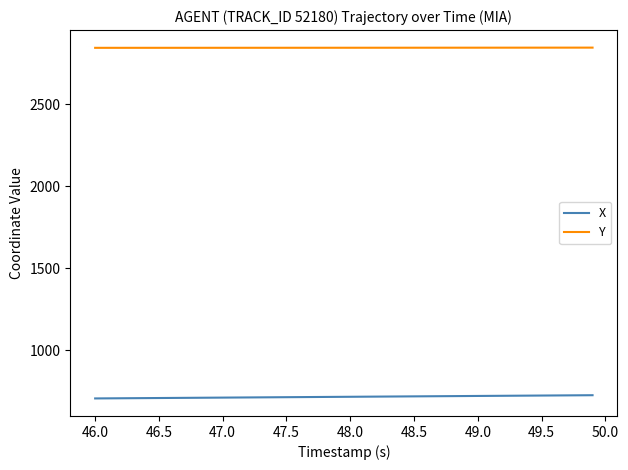

Which series has the largest total across all categories?

Y